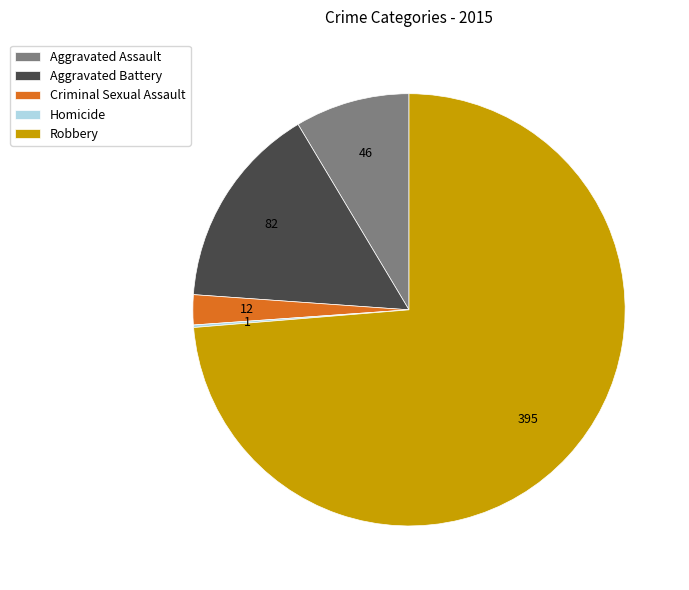

Combined, do Aggravated Battery and Robbery account for over 50%?

Yes